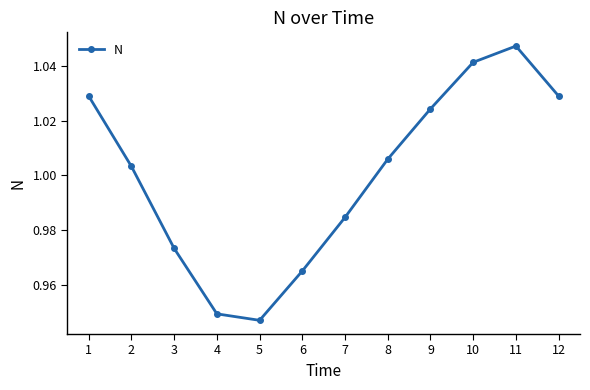

Does the chart have visible grid lines?

No